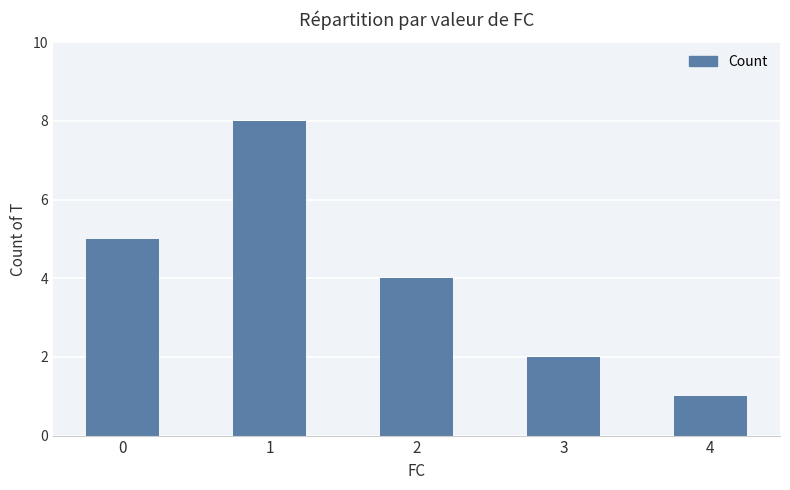

Reading left to right, list all the values displayed in this chart.

5	8	4	2	1